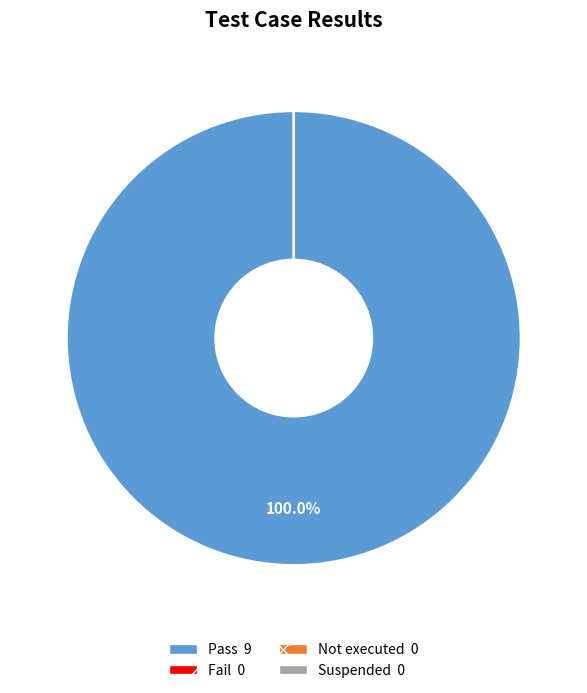

Is it true that Fail is 0% of the pie?

True